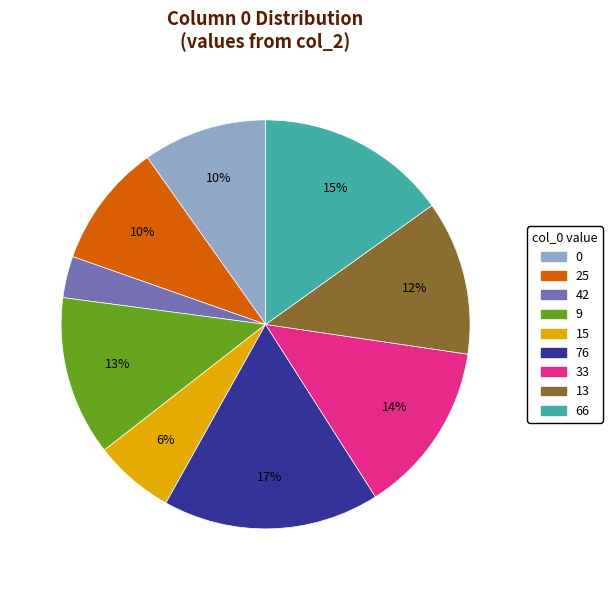

How many segments does this pie chart have?

9